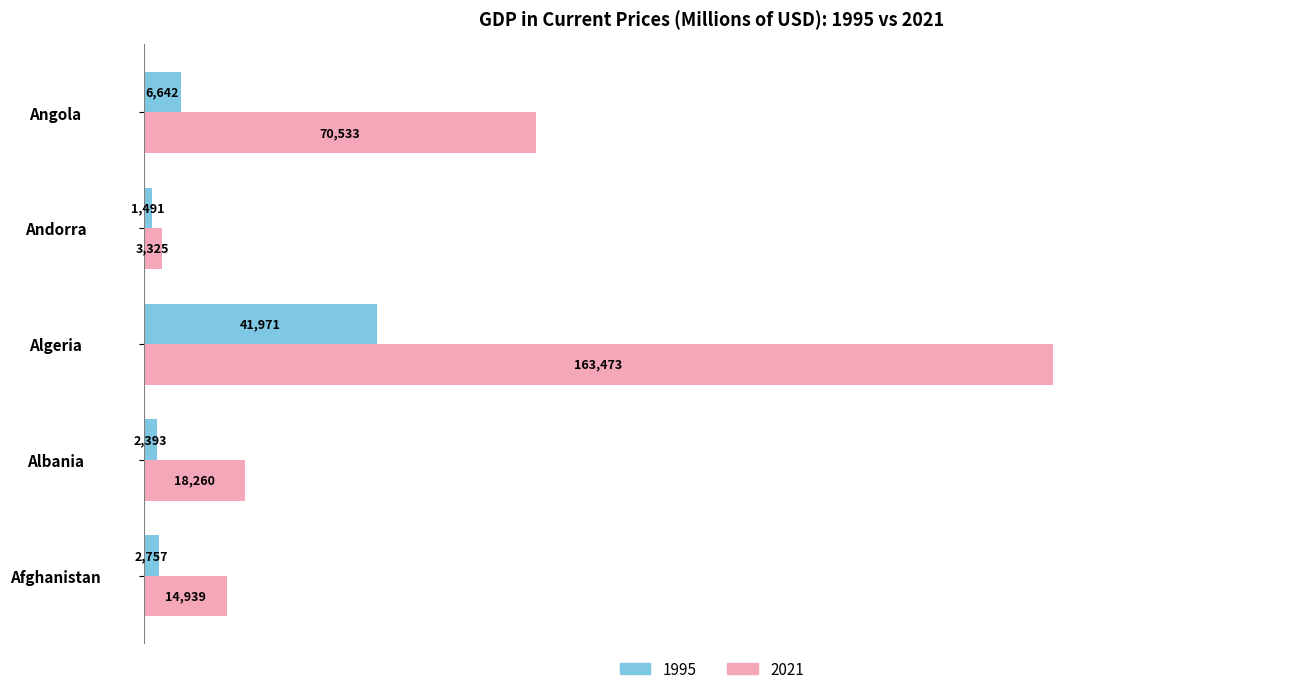

Which series has the largest total across all categories?

2021